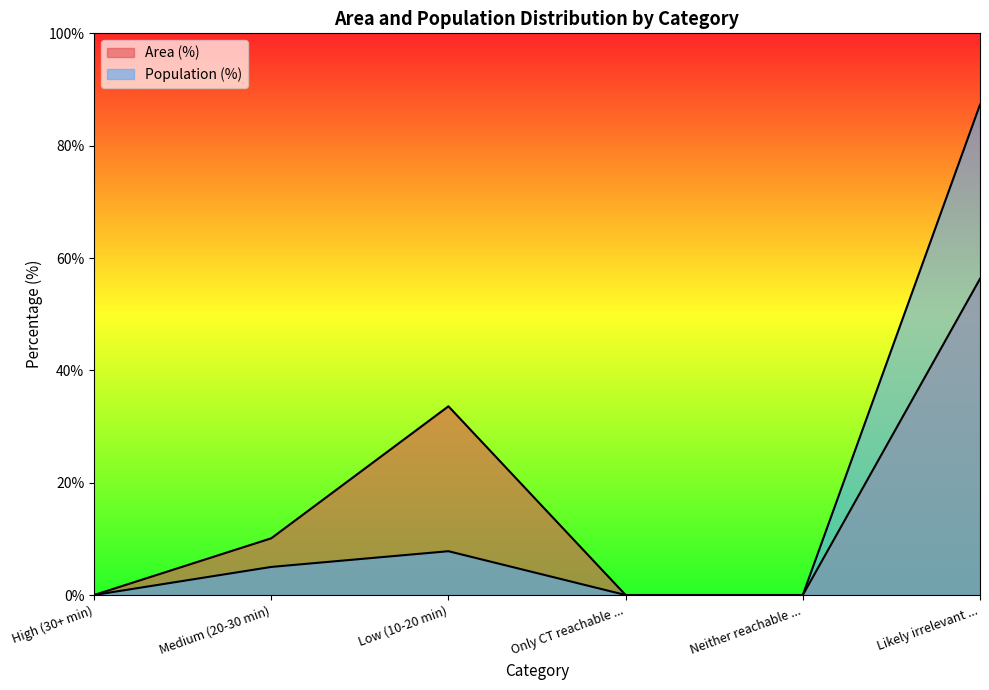

Which series has the largest total across all categories?

Population (%)